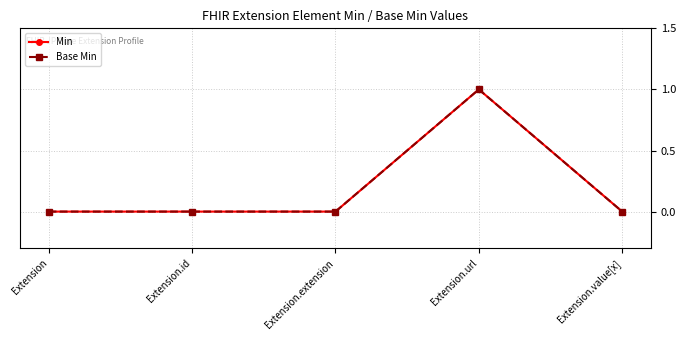

What position from the left is Extension.value[x]?

5